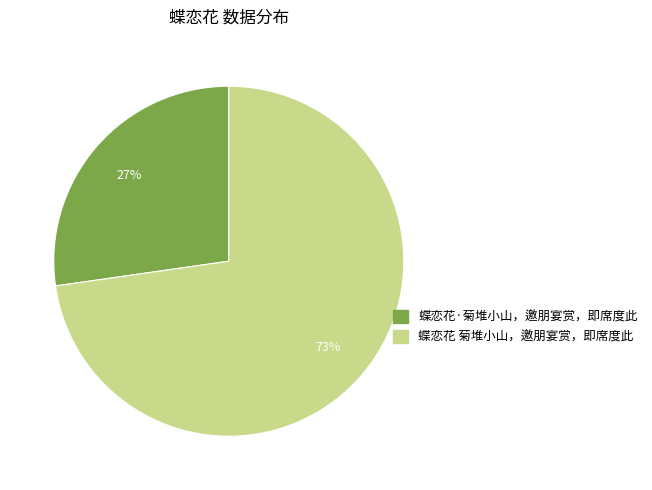

Is the sum of 蝶恋花·菊堆小山，邀朋宴赏，即席度此 and 蝶恋花 菊堆小山，邀朋宴赏，即席度此 greater than half?

Yes